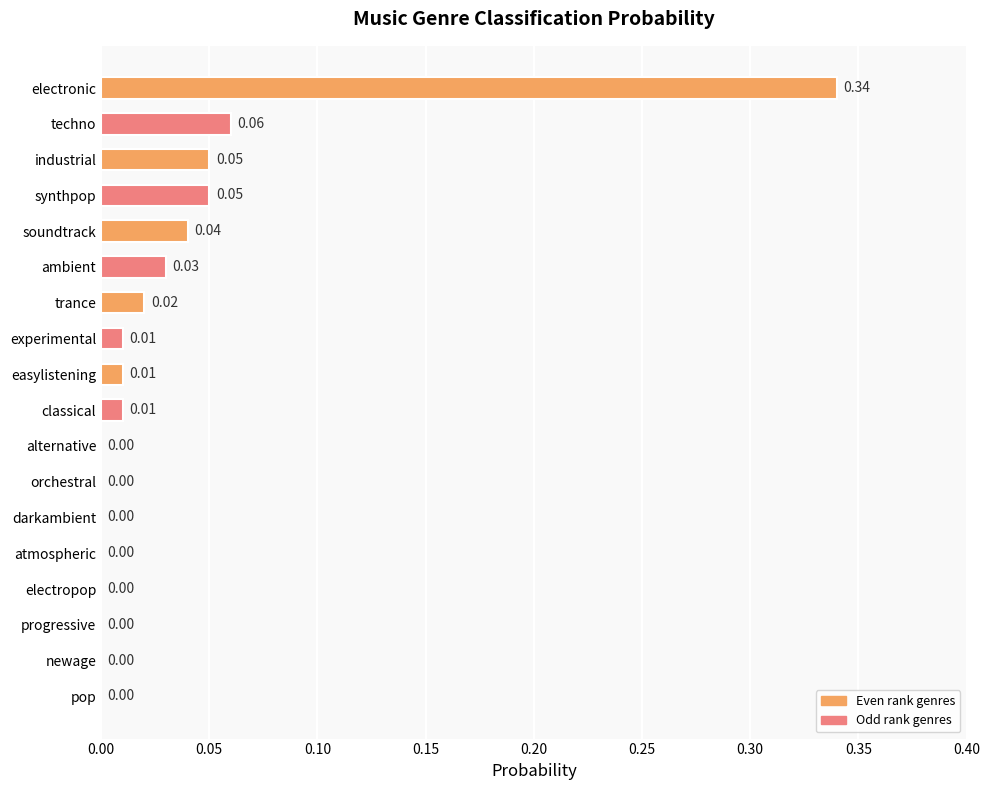

Which category has the highest value across all series?

electronic